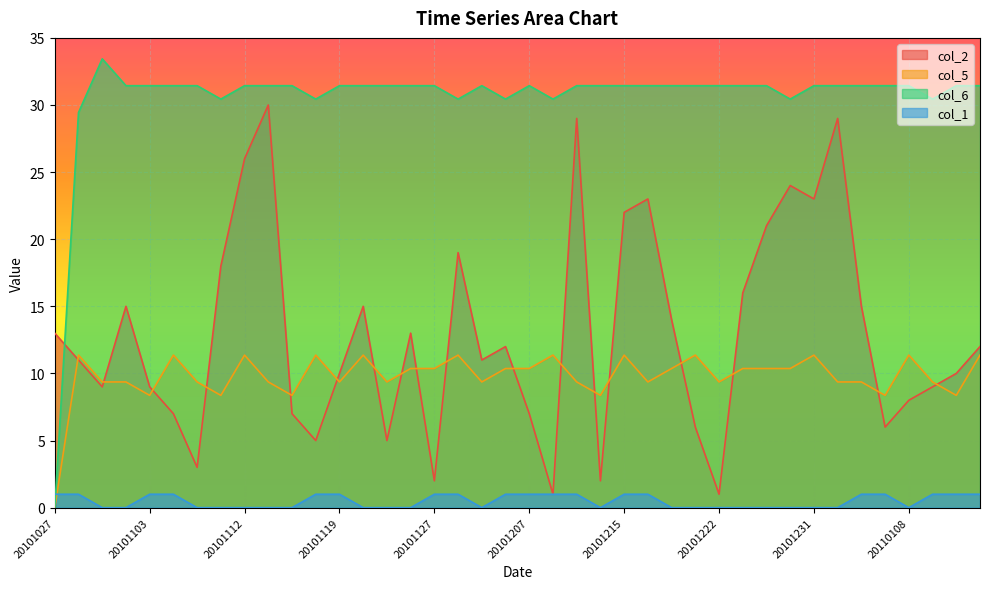

List the series in order of their peak value, highest first.

col_6, col_2, col_5, col_1